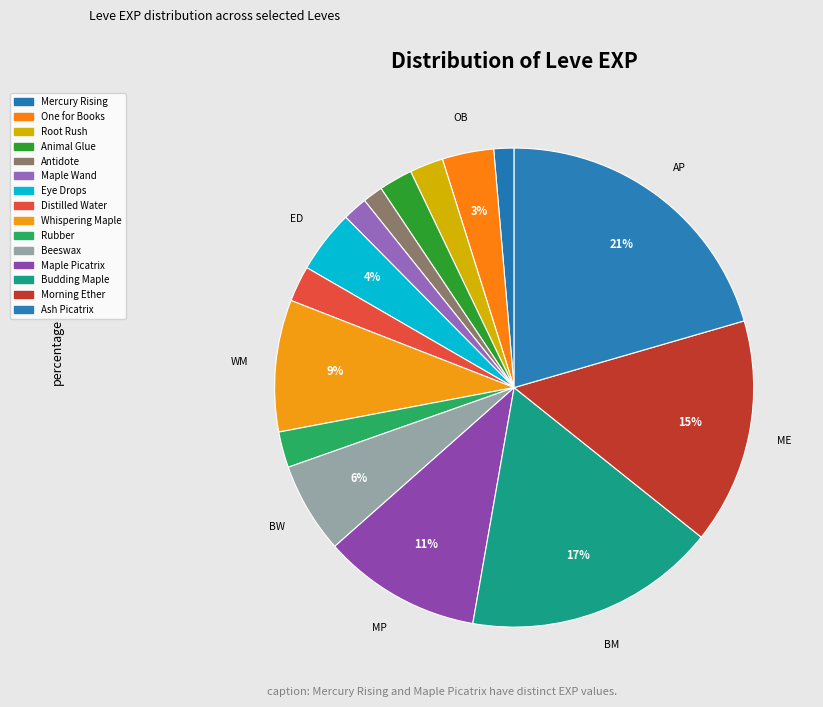

How many slices are in this pie chart?

15